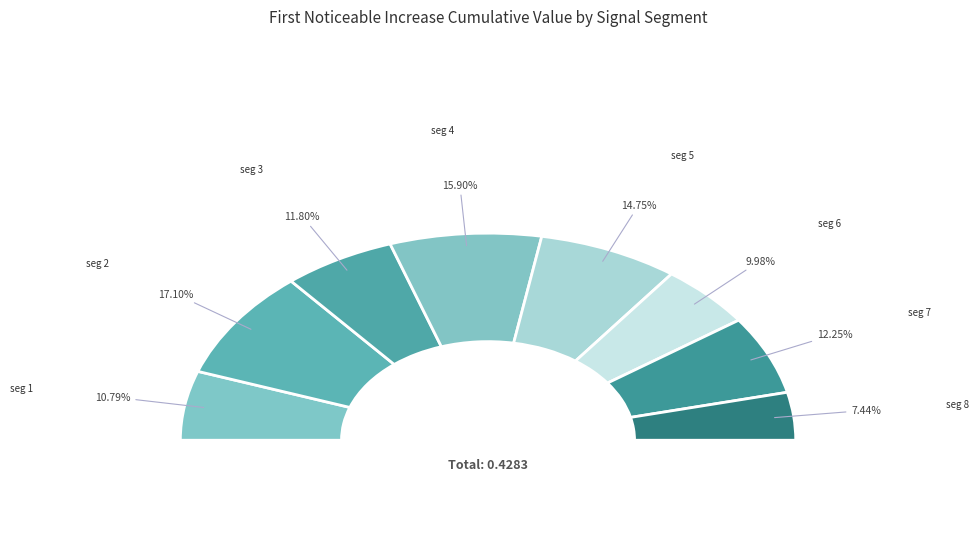

How many segments does this pie chart have?

8